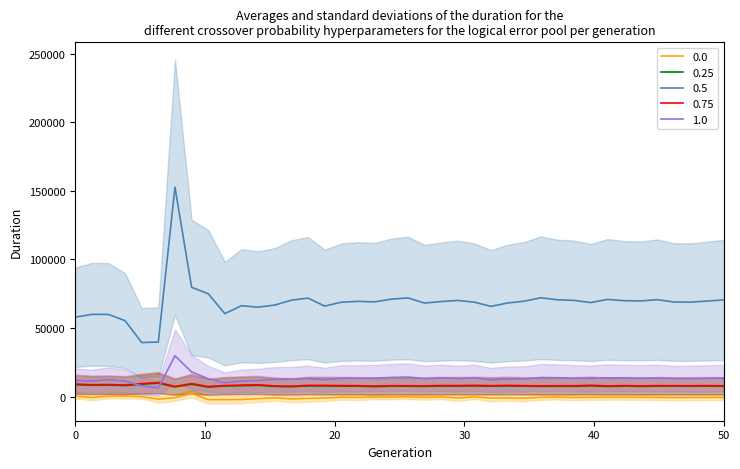

True or false: 1.0 and 0.5 intersect in this chart.

False